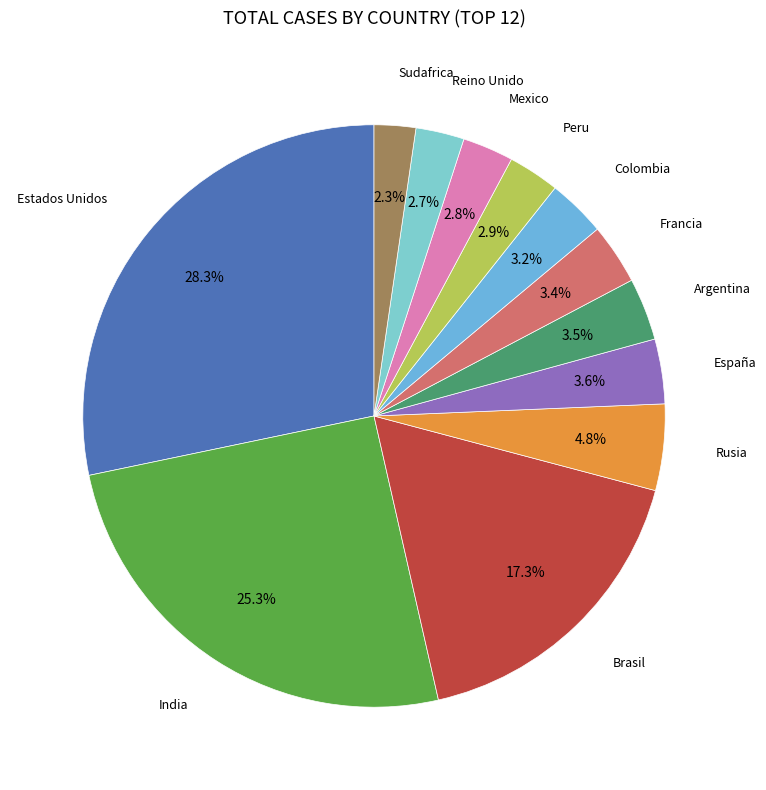

How many slices are in this pie chart?

12